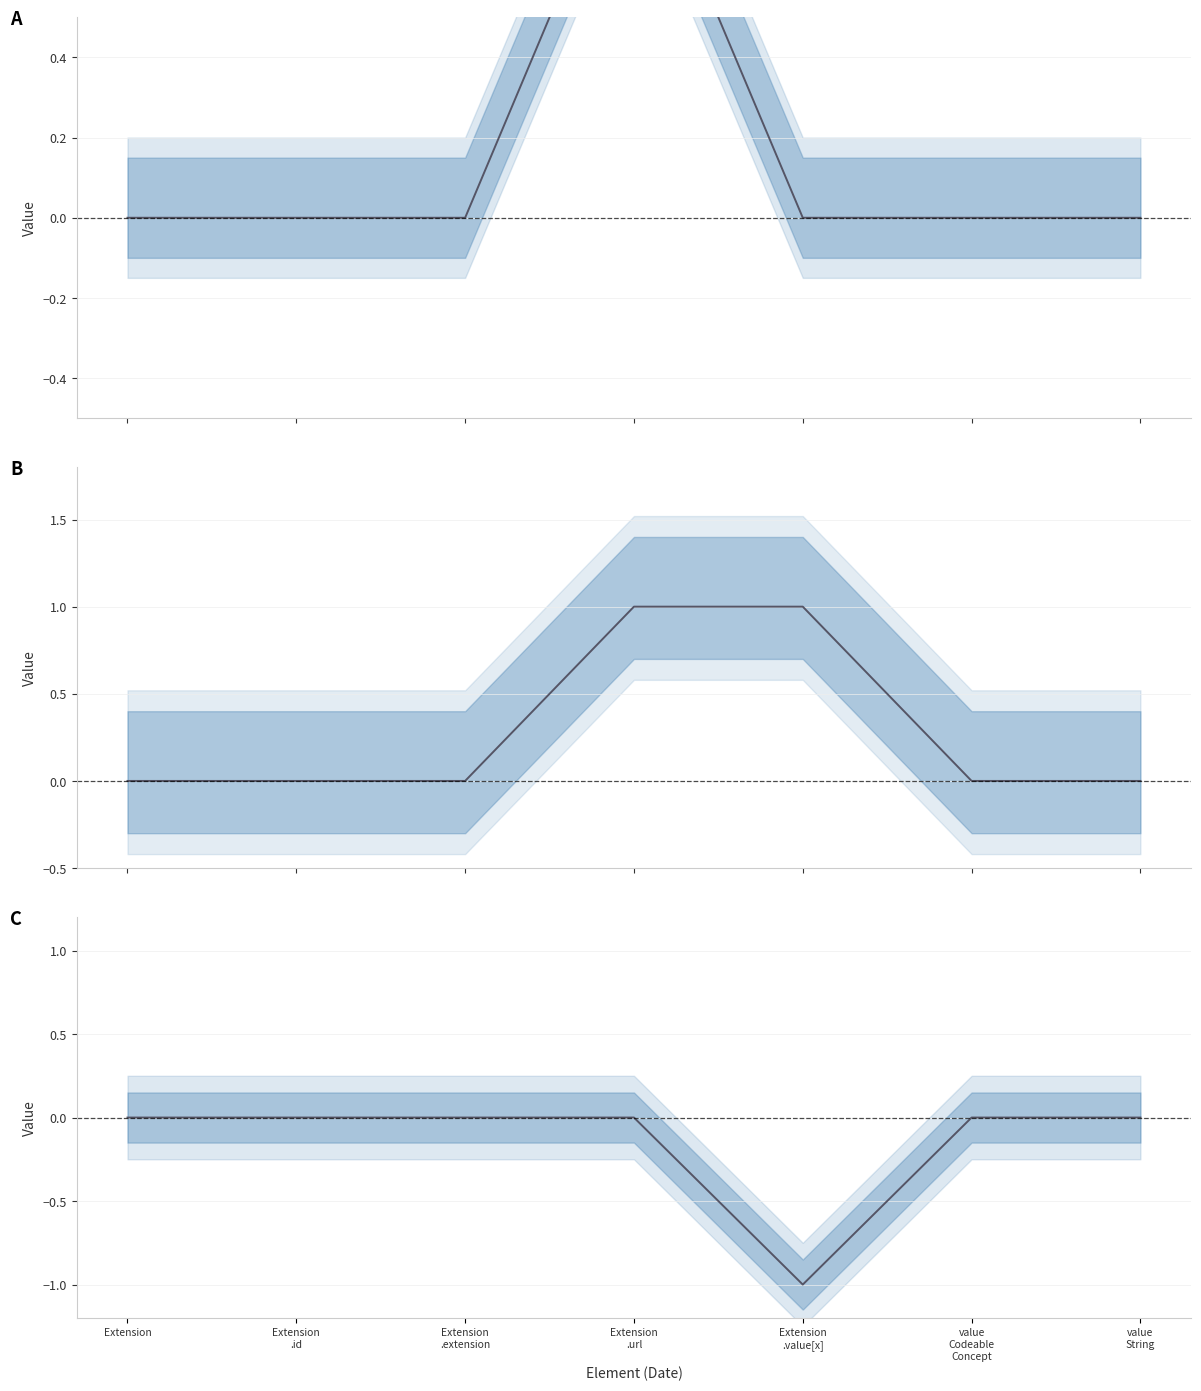

Count the number of categories in the chart.

7